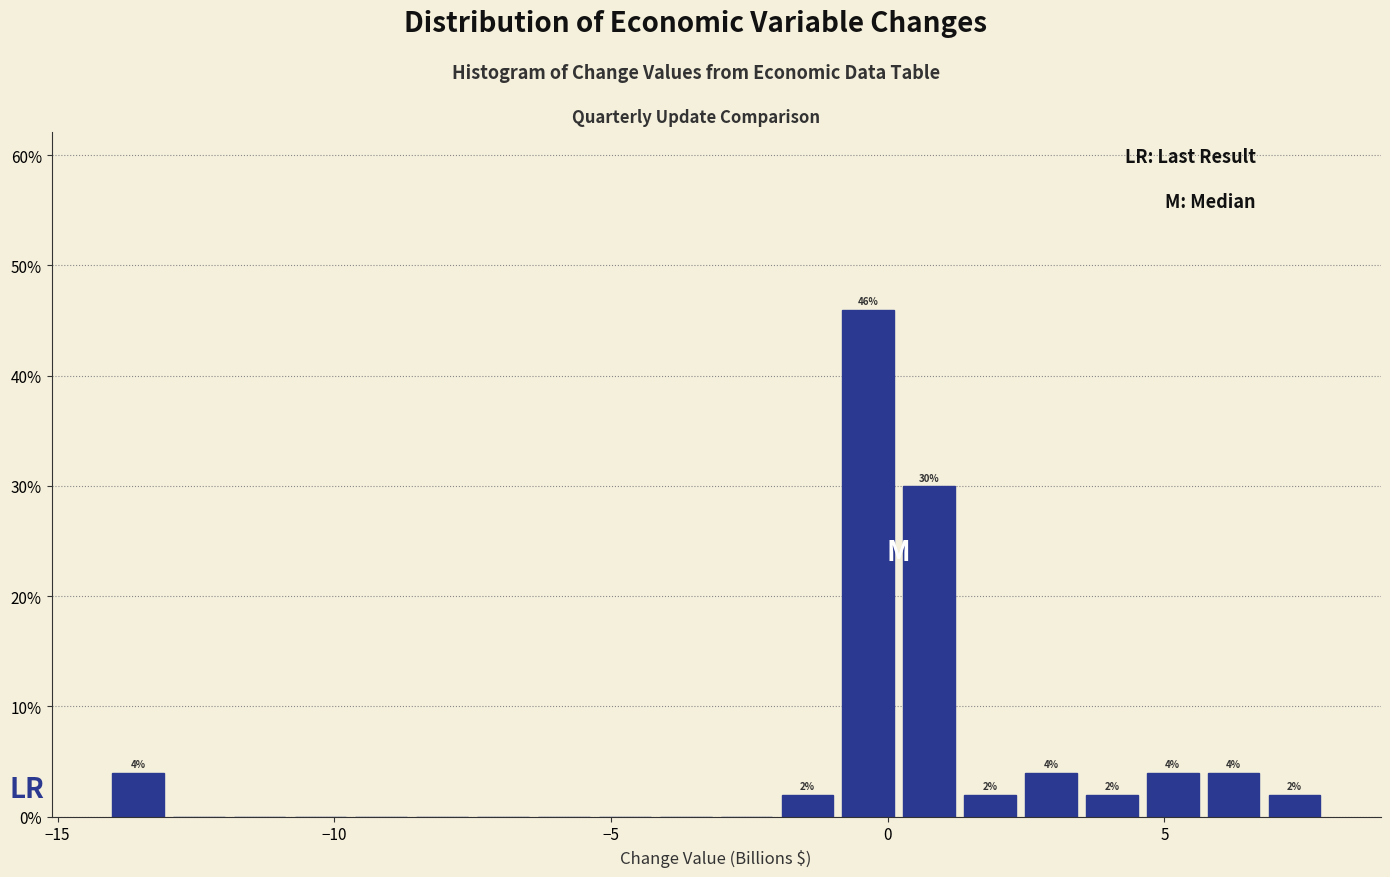

Read against the x-axis, roughly where is the centre of the tallest bar?

-0.5